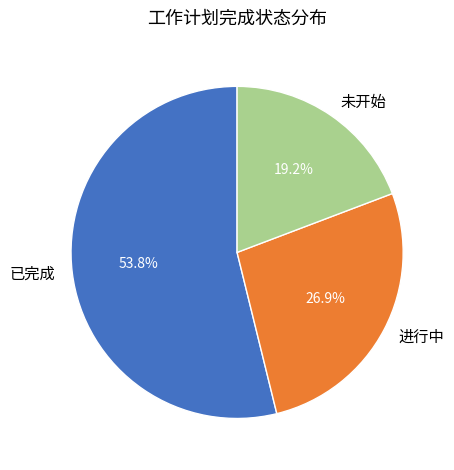

To the nearest percent, what percentage of the pie is 未开始?

19%